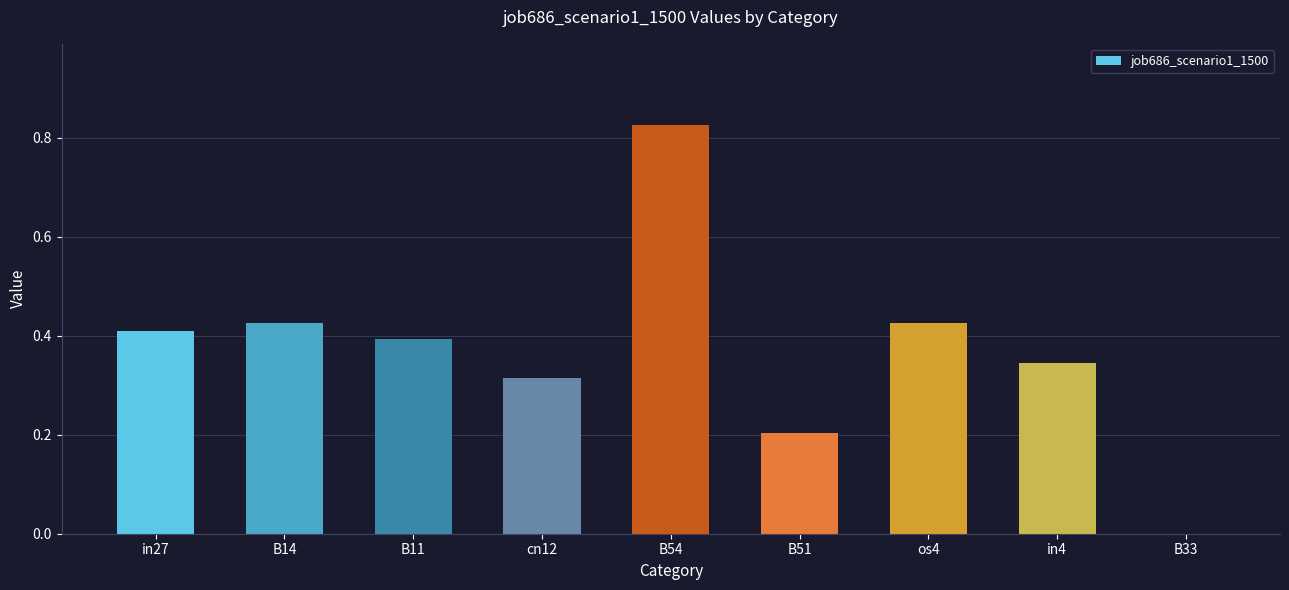

How many series are shown in this chart?

1